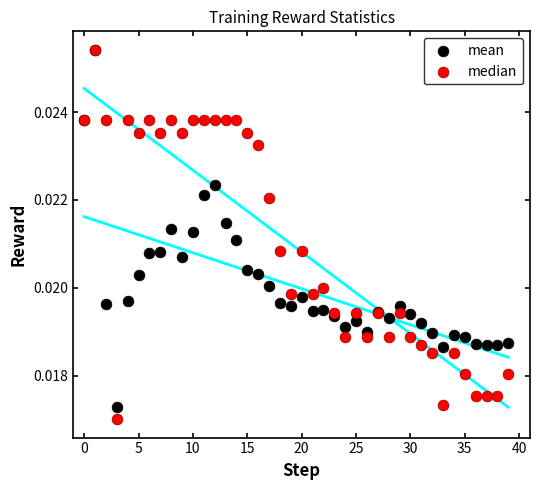

Which series has the largest Y range (max minus min)?

median